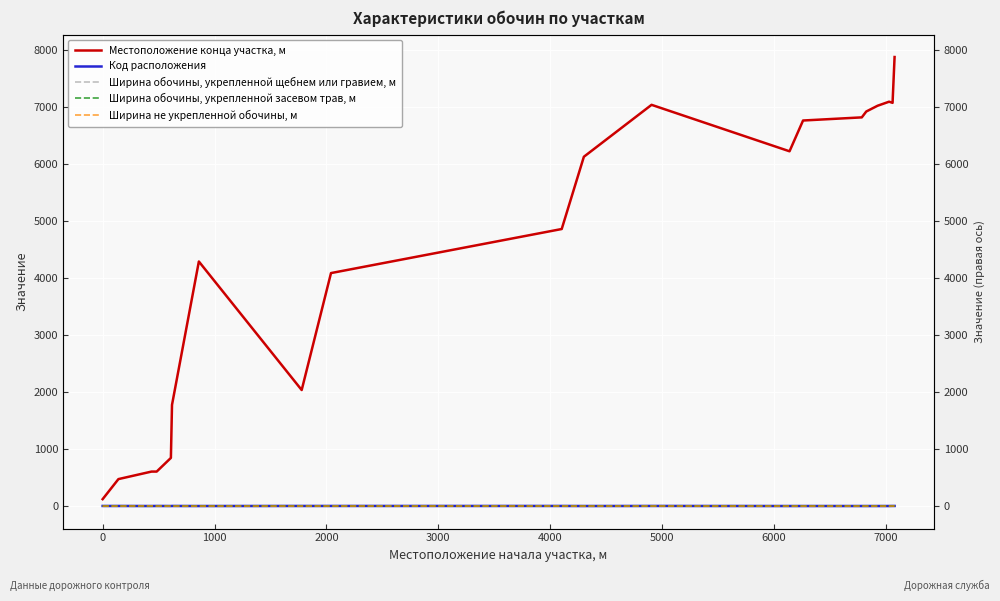

How many categories are shown in the chart?

20